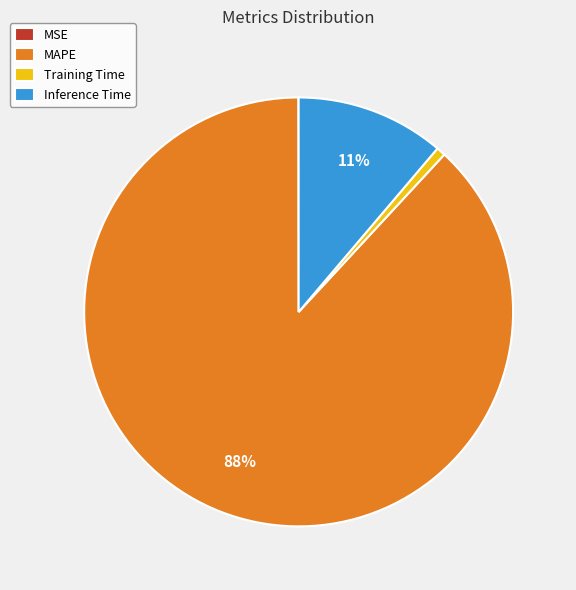

True or false: MAPE accounts for 77% of the total.

False